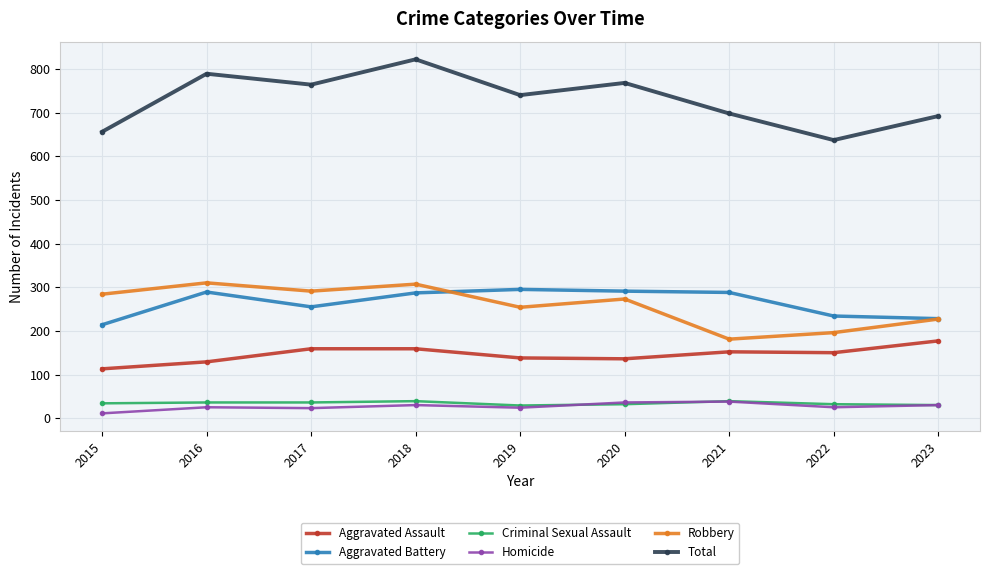

True or false: Aggravated Battery and Total intersect in this chart.

False